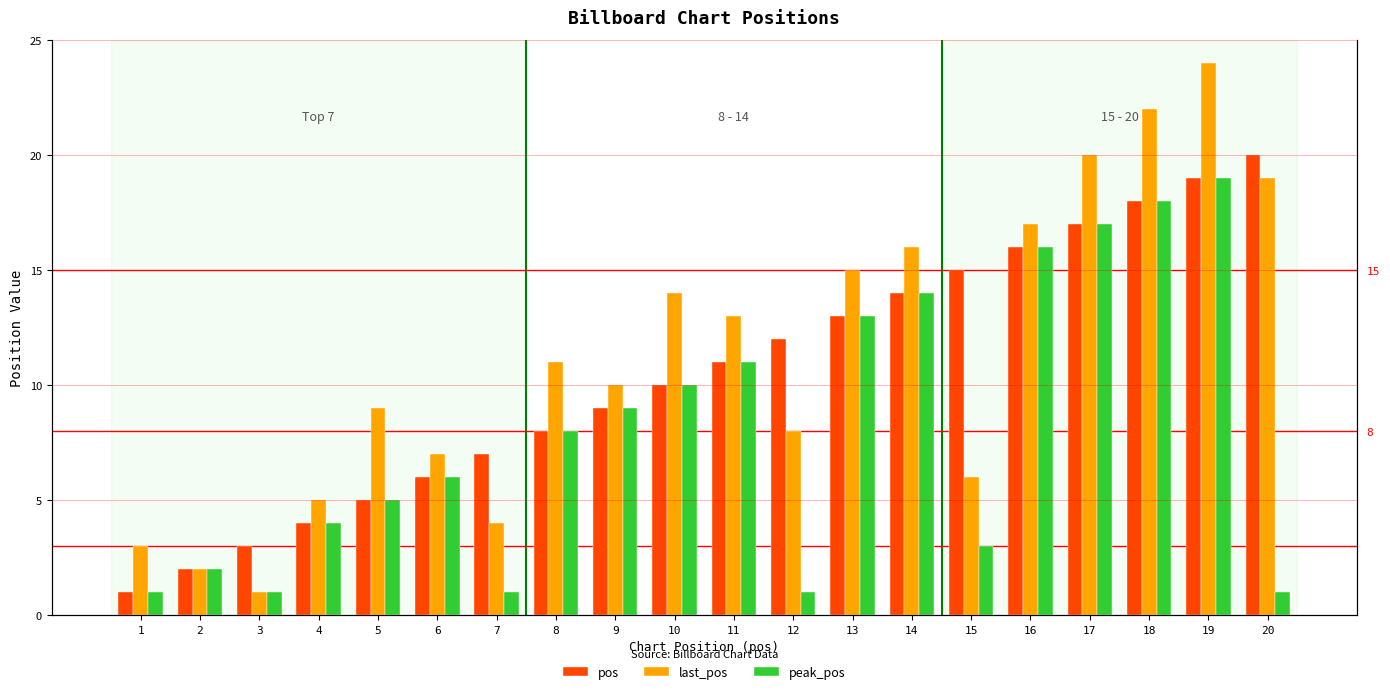

Are the bars grouped side by side (vs. stacked)?

Yes